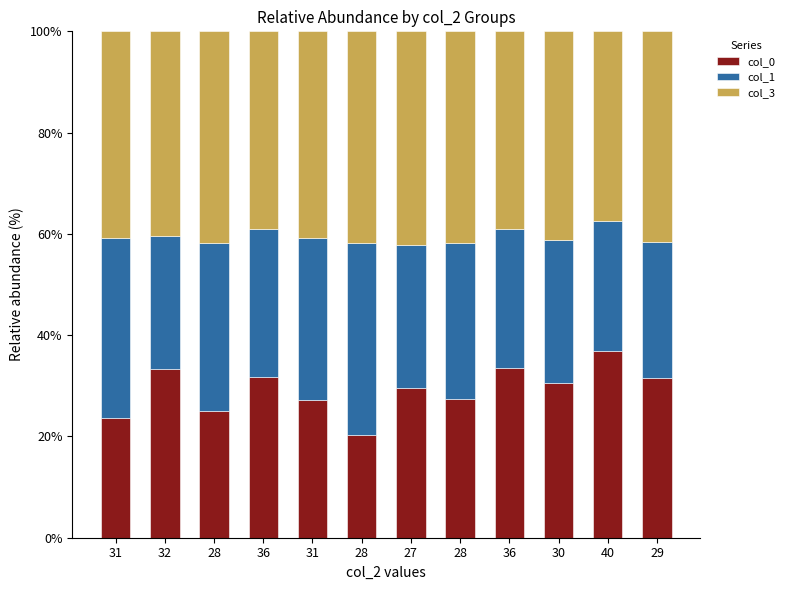

The col_1 series shows 25.6 at 40. True or false?

True